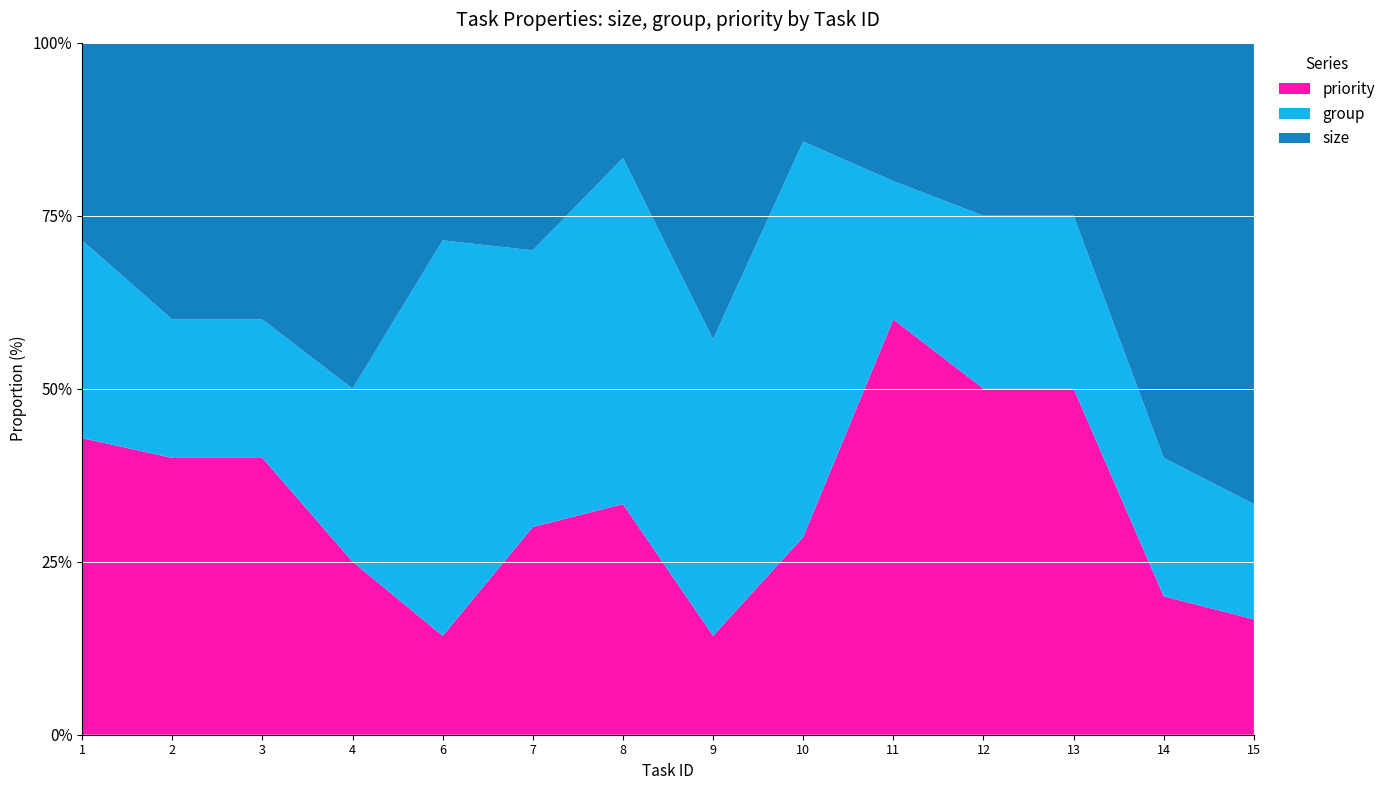

Reading right to left, list all the values displayed in this chart.

size: 4	3	1	1	1	1	3	1	3	2	2	2	2	2
group: 1	1	1	1	1	4	3	3	4	4	1	1	1	2
priority: 1	1	2	2	3	2	1	2	3	1	1	2	2	3